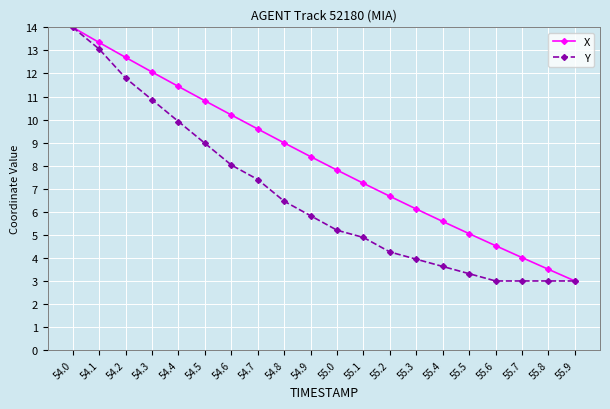

What is the average value of the X series?

8.3